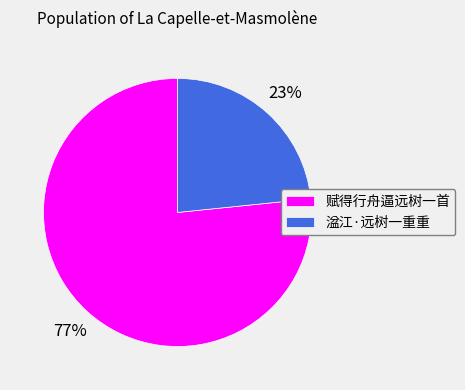

The 赋得行舟逼远树一首 slice represents 77% of the pie. True or false?

True